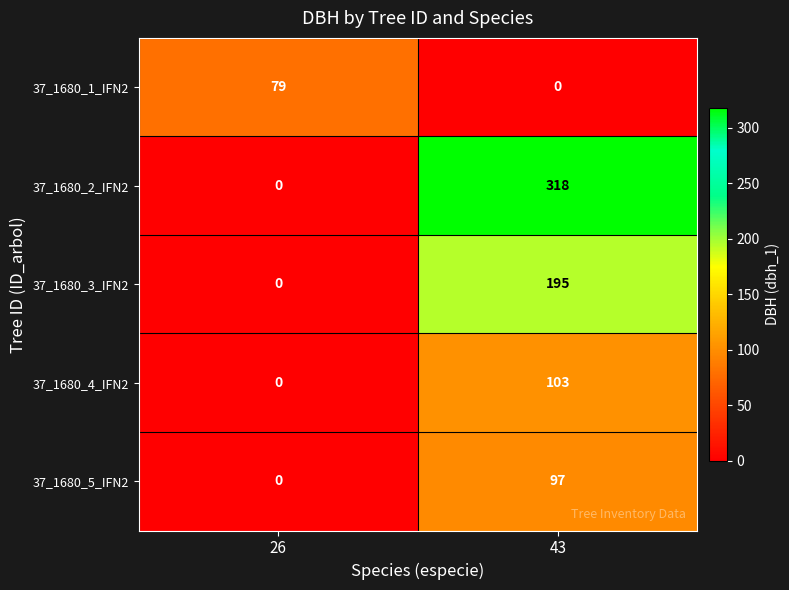

List the series in order of their peak value, highest first.

37_1680_2_IFN2, 37_1680_3_IFN2, 37_1680_4_IFN2, 37_1680_5_IFN2, 37_1680_1_IFN2